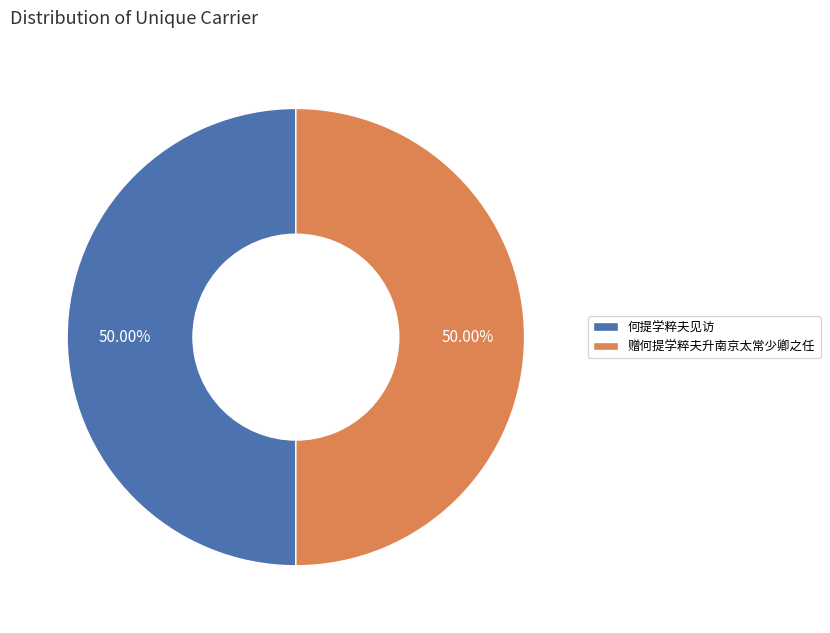

Is the sum of 何提学粹夫见访 and 赠何提学粹夫升南京太常少卿之任 greater than half?

Yes